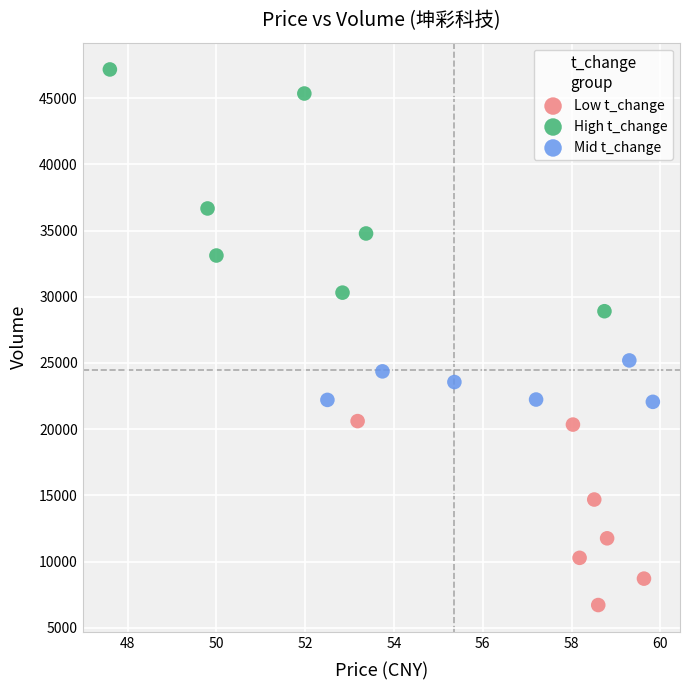

What are all the series names shown in the legend?

Low t_change, High t_change, Mid t_change